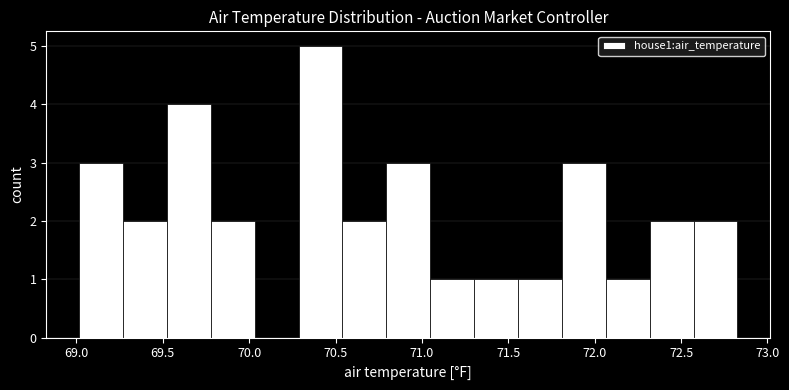

Reading left to right, list every bar in this chart as the range it spans on the x-axis followed by its height. Neither the bar edges nor the heights are printed on the chart, so give them approximately, as read against the axes.

69.00 to 69.25: 3
69.25 to 69.50: 2
69.50 to 69.80: 4
69.80 to 70.05: 2
70.05 to 70.30: 0
70.30 to 70.55: 5
70.55 to 70.80: 2
70.80 to 71.05: 3
71.05 to 71.30: 1
71.30 to 71.55: 1
71.55 to 71.80: 1
71.80 to 72.05: 3
72.05 to 72.30: 1
72.30 to 72.55: 2
72.55 to 72.85: 2